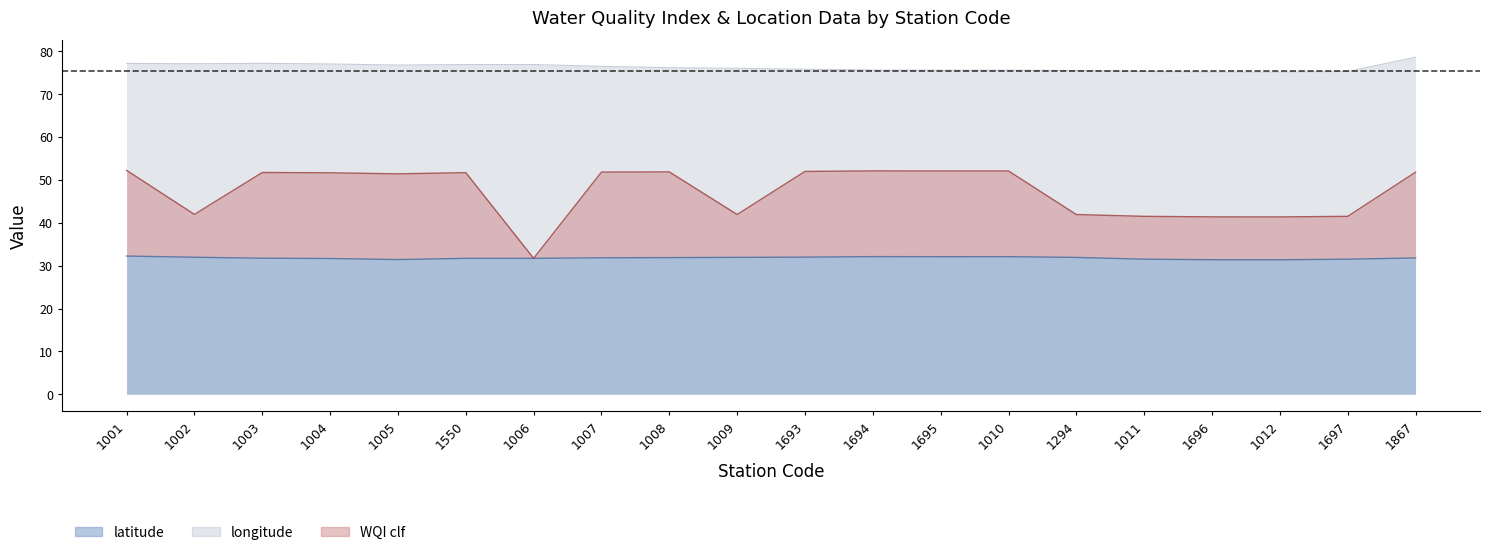

Which label corresponds to the largest value in the chart?

1867